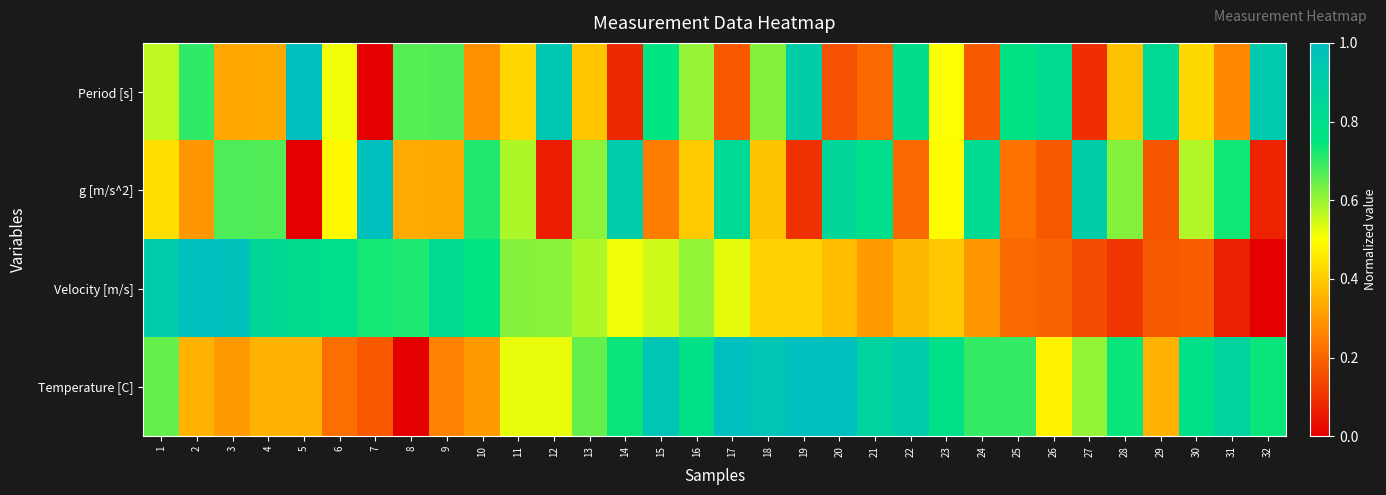

Reading left to right, transcribe all the data shown in this chart.

Period [s]: 1=0.6	2=0.7	3=0.3	4=0.3	5=1.0	6=0.5	7=0.0	8=0.7	9=0.7	10=0.3	11=0.4	12=0.9	13=0.4	14=0.1	15=0.8	16=0.6	17=0.2	18=0.6	19=0.9	20=0.2	21=0.2	22=0.8	23=0.5	24=0.2	25=0.8	26=0.8	27=0.1	28=0.4	29=0.8	30=0.4	31=0.3	32=0.9
g [m/s^2]: 1=0.4	2=0.3	3=0.7	4=0.7	5=0.0	6=0.5	7=1.0	8=0.3	9=0.3	10=0.7	11=0.6	12=0.1	13=0.6	14=0.9	15=0.2	16=0.4	17=0.8	18=0.4	19=0.1	20=0.8	21=0.8	22=0.2	23=0.5	24=0.8	25=0.2	26=0.2	27=0.9	28=0.6	29=0.2	30=0.6	31=0.7	32=0.1
Velocity [m/s]: 1=0.9	2=1.0	3=1.0	4=0.8	5=0.8	6=0.8	7=0.7	8=0.7	9=0.8	10=0.8	11=0.6	12=0.6	13=0.6	14=0.5	15=0.5	16=0.6	17=0.5	18=0.4	19=0.4	20=0.4	21=0.3	22=0.4	23=0.4	24=0.3	25=0.2	26=0.2	27=0.1	28=0.1	29=0.2	30=0.2	31=0.1	32=0.0
Temperature [C]: 1=0.7	2=0.3	3=0.3	4=0.3	5=0.3	6=0.2	7=0.2	8=0.0	9=0.3	10=0.3	11=0.5	12=0.5	13=0.7	14=0.7	15=1.0	16=0.8	17=1.0	18=1.0	19=1.0	20=1.0	21=0.9	22=0.9	23=0.8	24=0.7	25=0.7	26=0.5	27=0.6	28=0.7	29=0.3	30=0.8	31=0.9	32=0.7